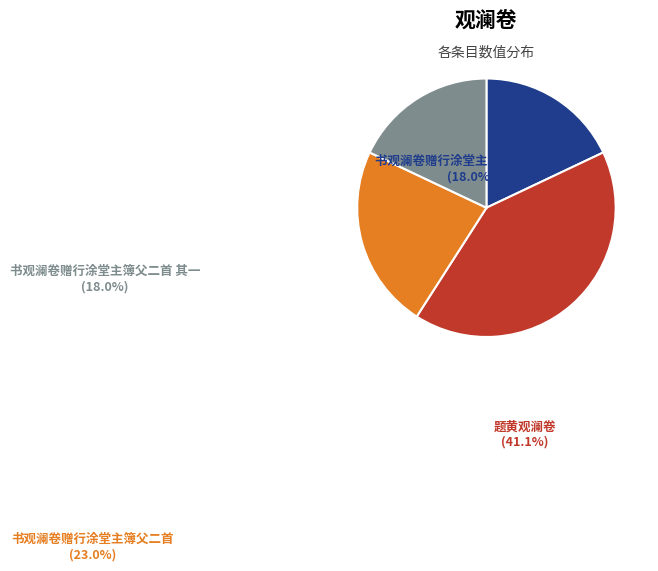

Does 书观澜卷赠行涂堂主簿父二首 account for over 50% of the chart?

No